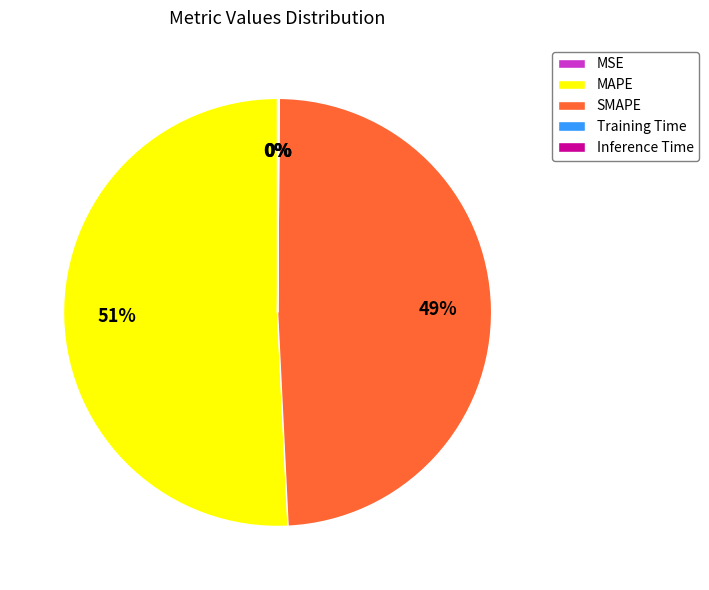

To the nearest percent, what is the average slice percentage?

20%